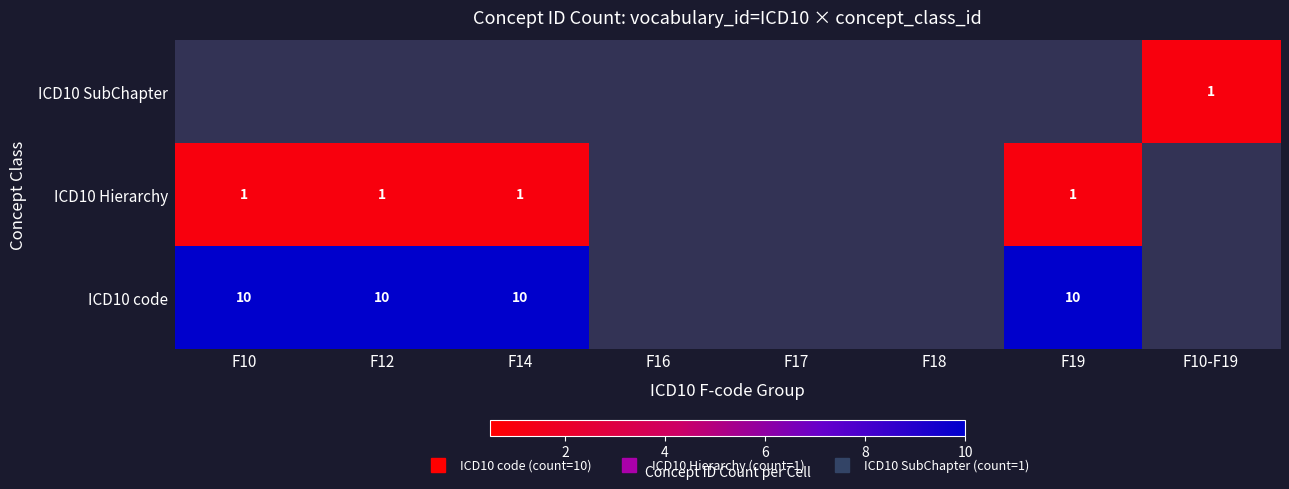

What is the minimum value shown in the chart?

1.0